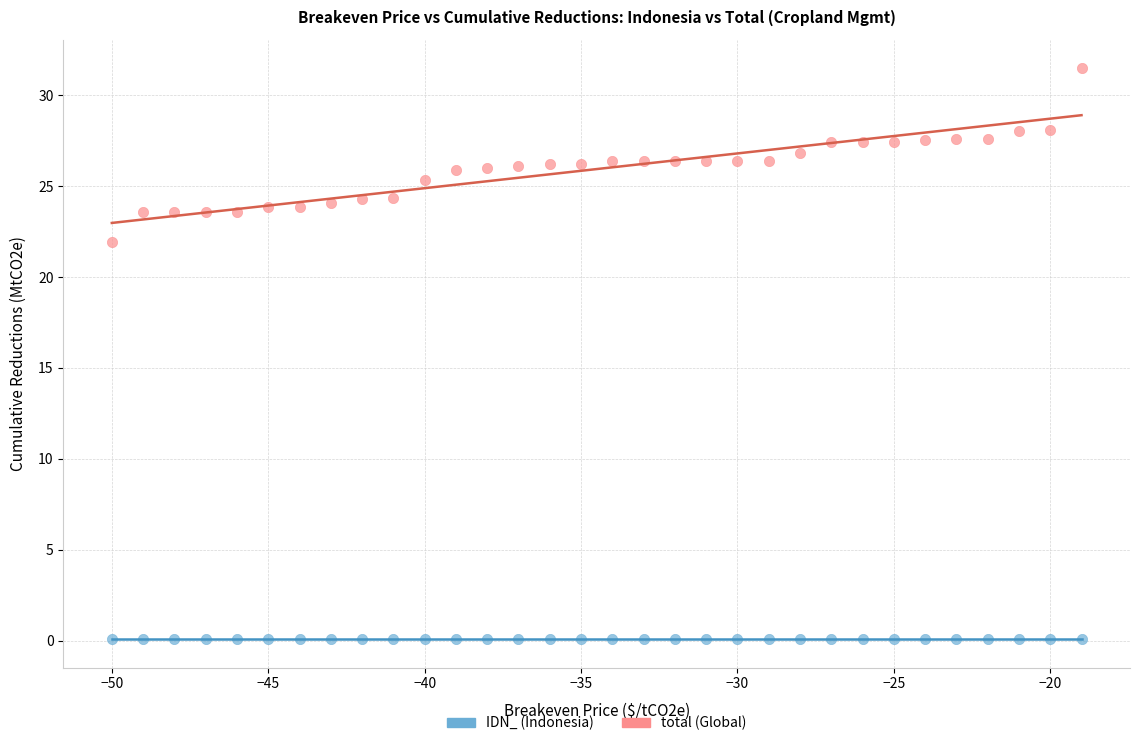

Across all series, what Y value is closest to 15?

21.9